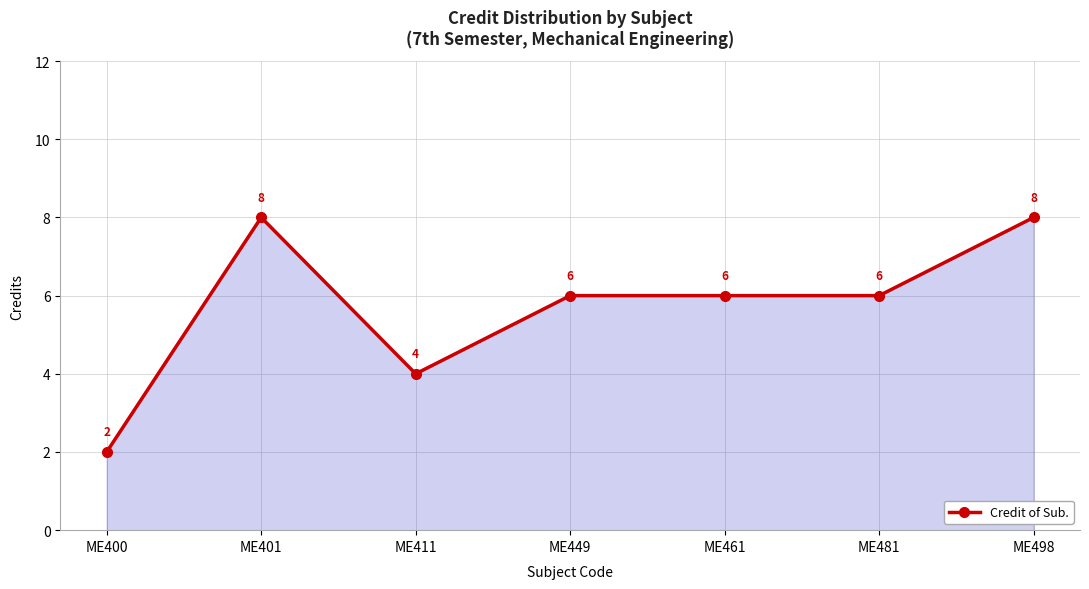

What is the difference between the maximum and minimum values?

6